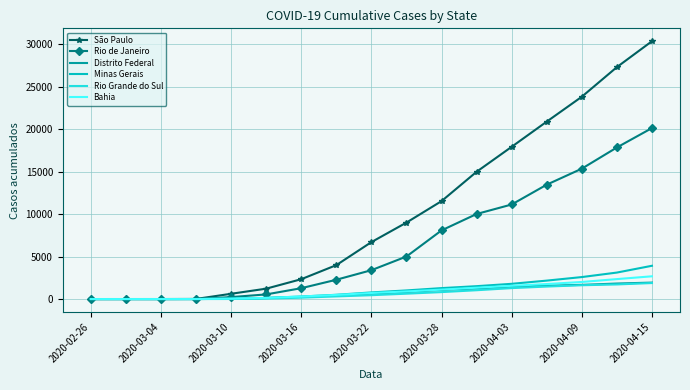

Which series has the widest spread of values?

São Paulo